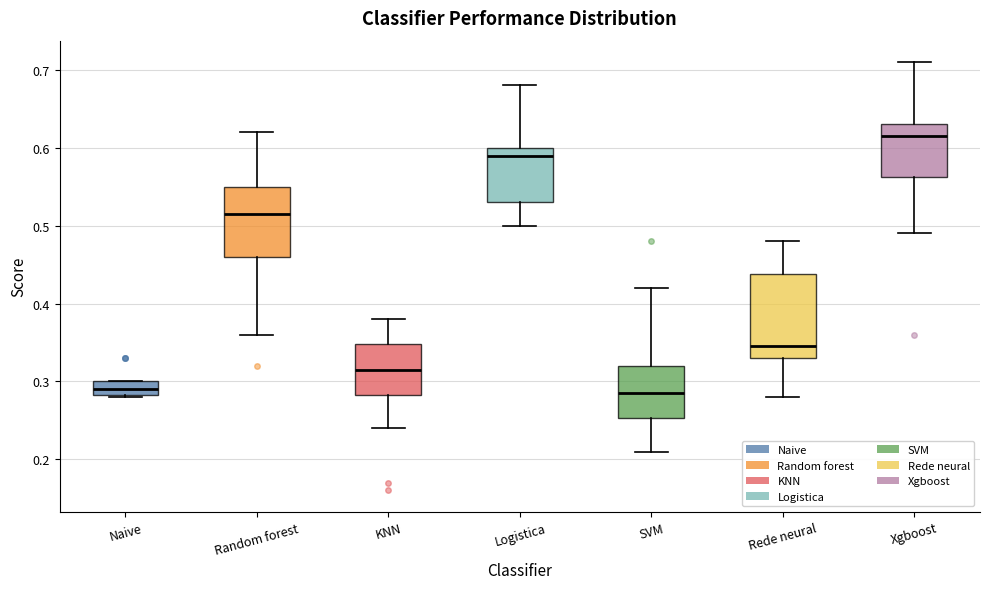

Where does the upper whisker of the box for Random forest end on the y-axis? The values are not printed on the chart, so give them approximately, as read against the axis.

0.62